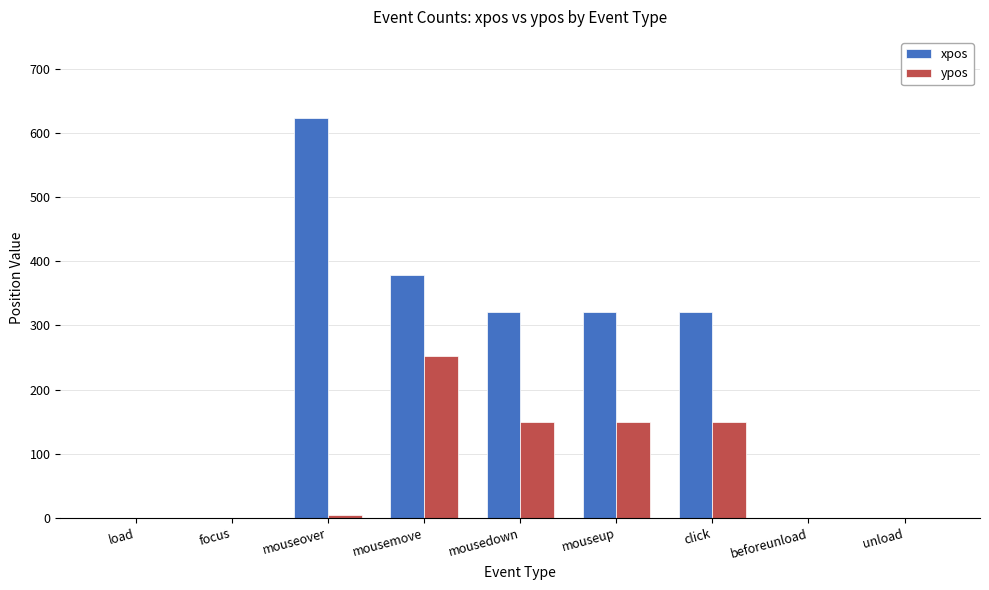

Reading left to right, list all the values displayed in this chart.

xpos: load=0	focus=0	mouseover=623	mousemove=379	mousedown=321	mouseup=321	click=321	beforeunload=0	unload=0
ypos: load=0	focus=0	mouseover=5	mousemove=253	mousedown=149	mouseup=149	click=149	beforeunload=0	unload=0